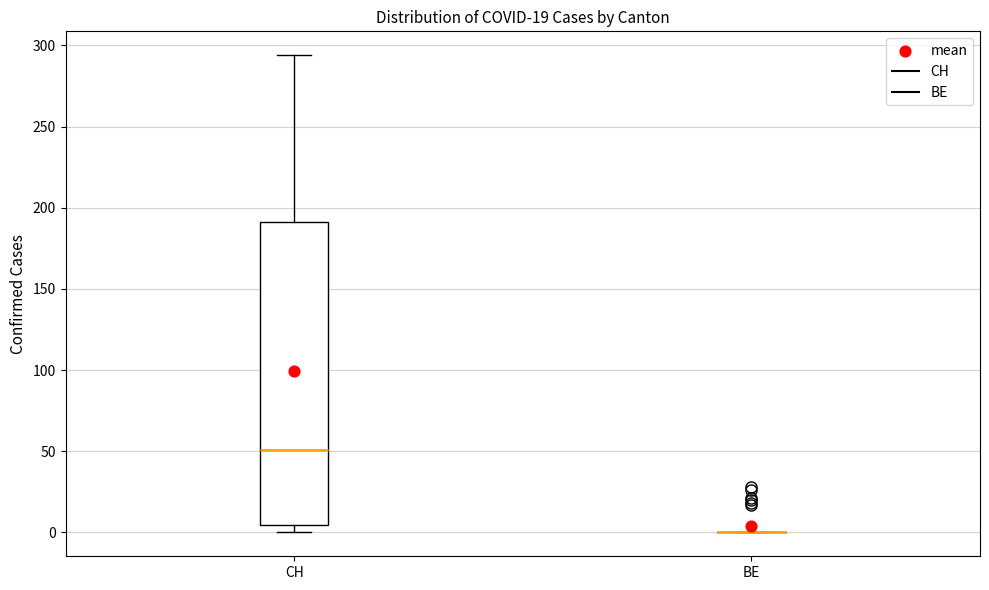

Comparing the boxes themselves (not the whiskers), which one is the tallest?

CH